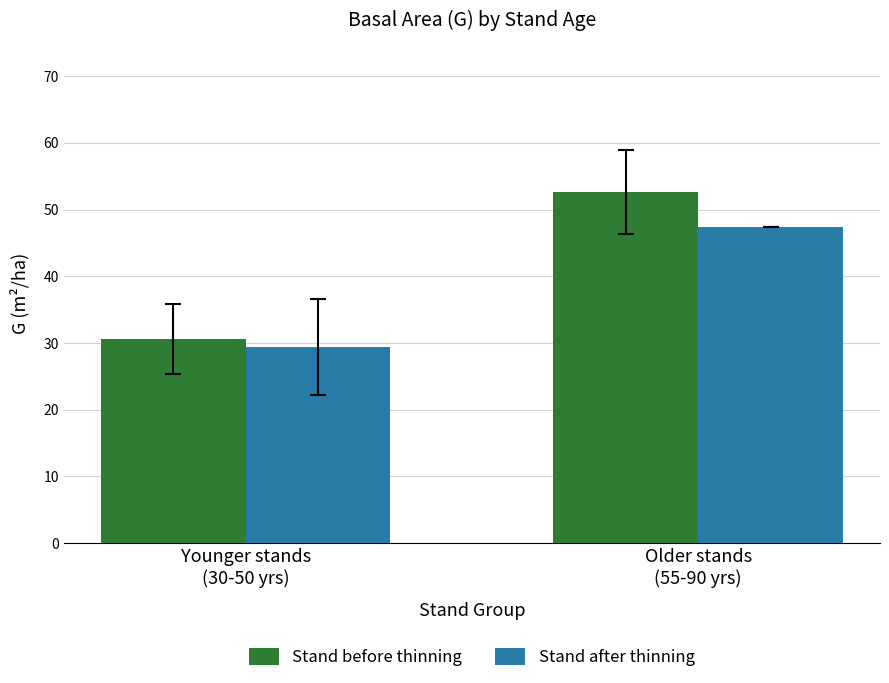

What value does the Stand before thinning series have at Younger stands
(30-50 yrs)?

30.7